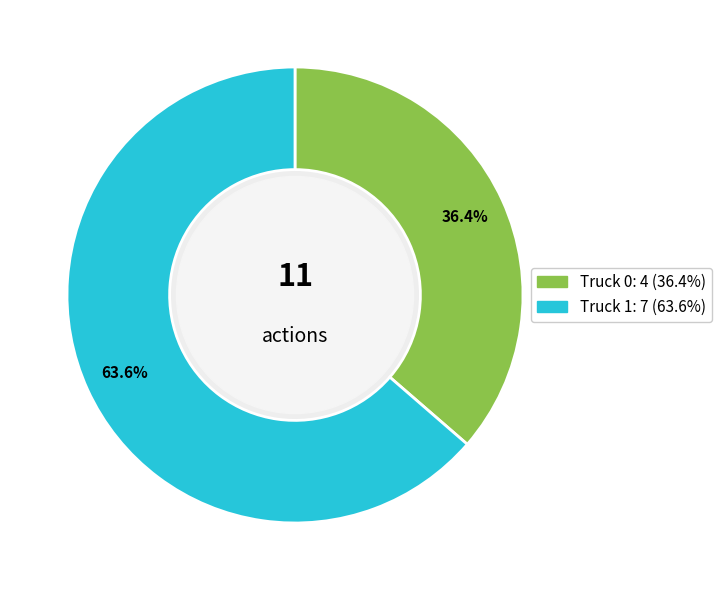

Which has a higher value, Truck 0 or Truck 1?

Truck 1